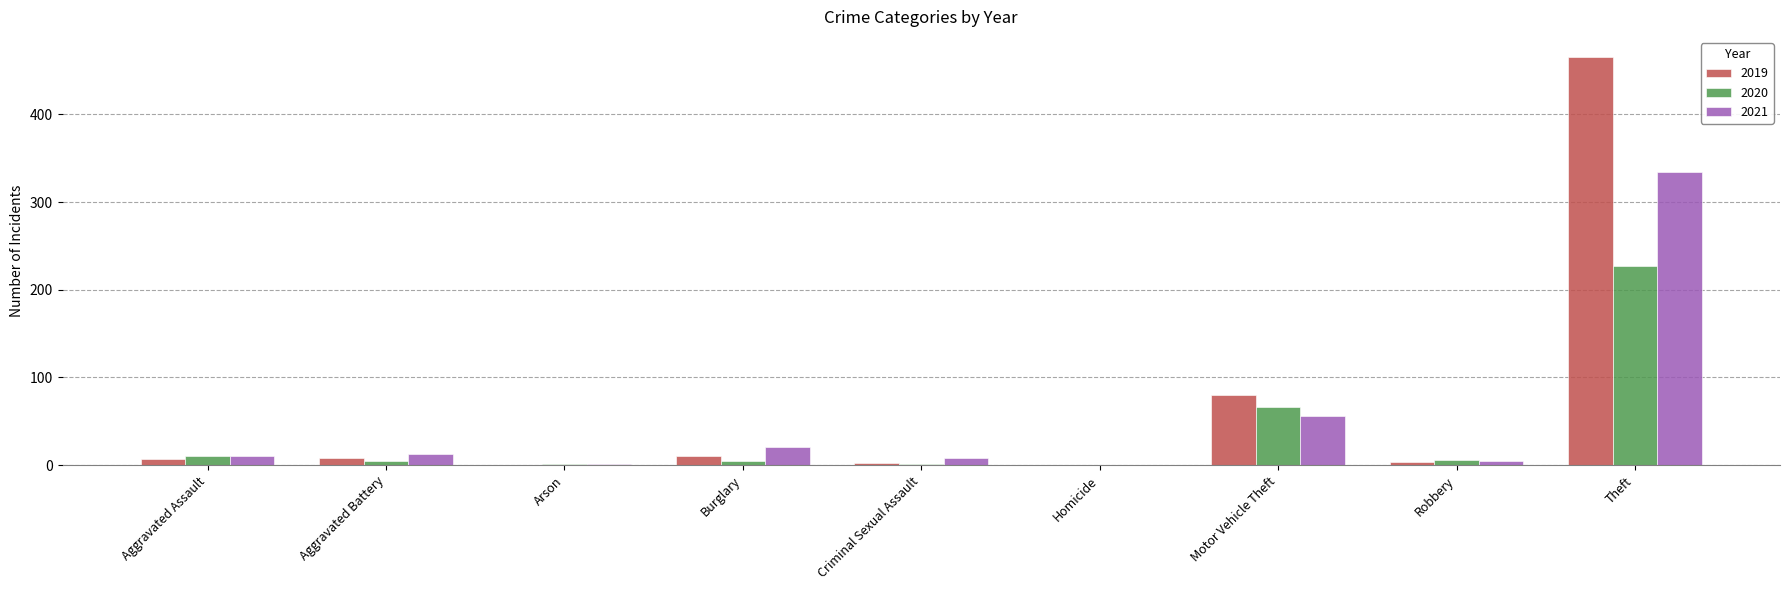

Which label corresponds to the largest value in the chart?

Theft